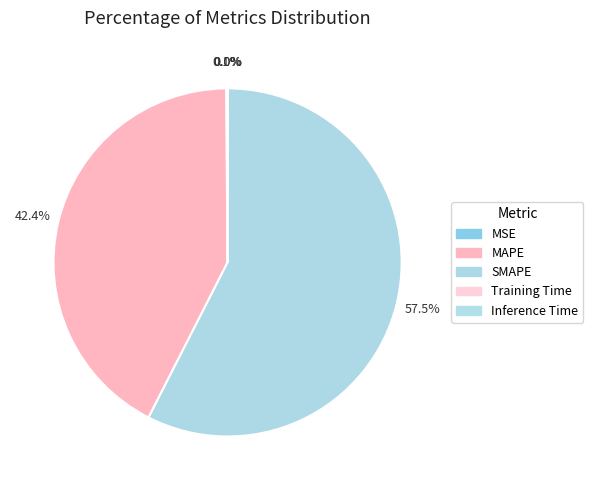

What portion of the pie excludes MAPE?

57.6%